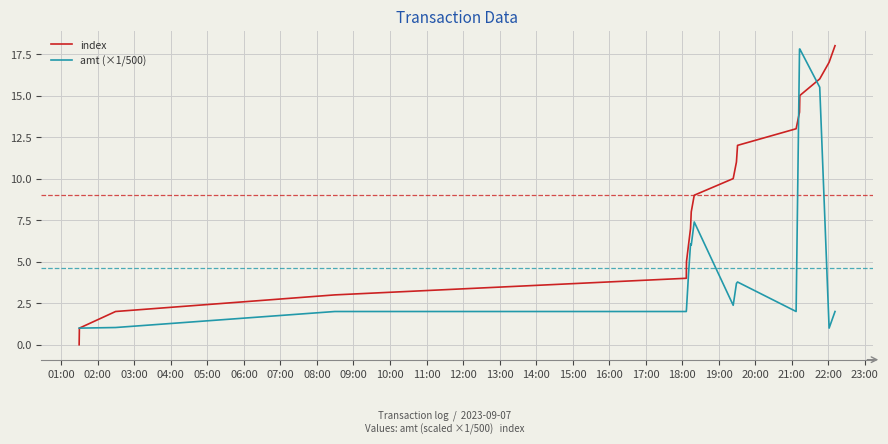

What is the minimum value for amt (×1/500)?

1.0